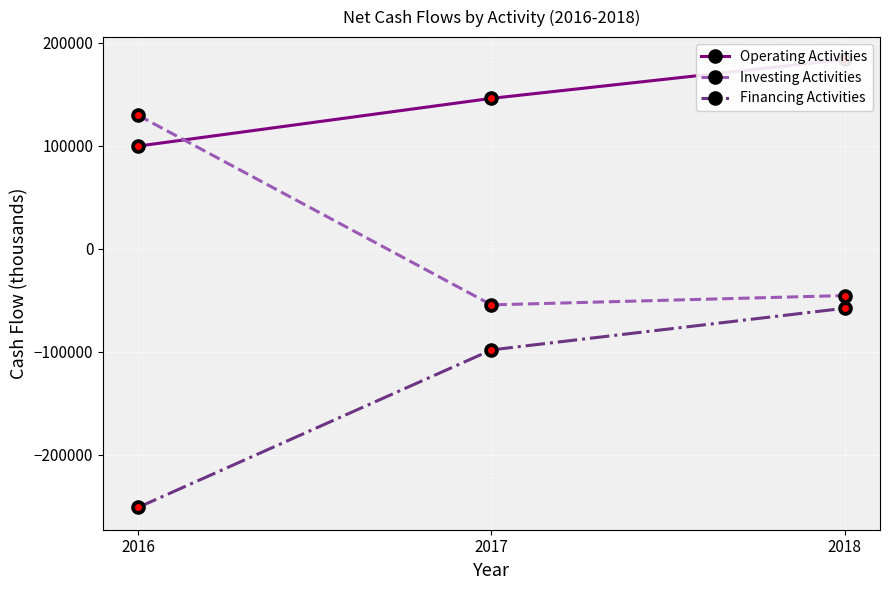

Is this an area chart (filled region under the line)?

No